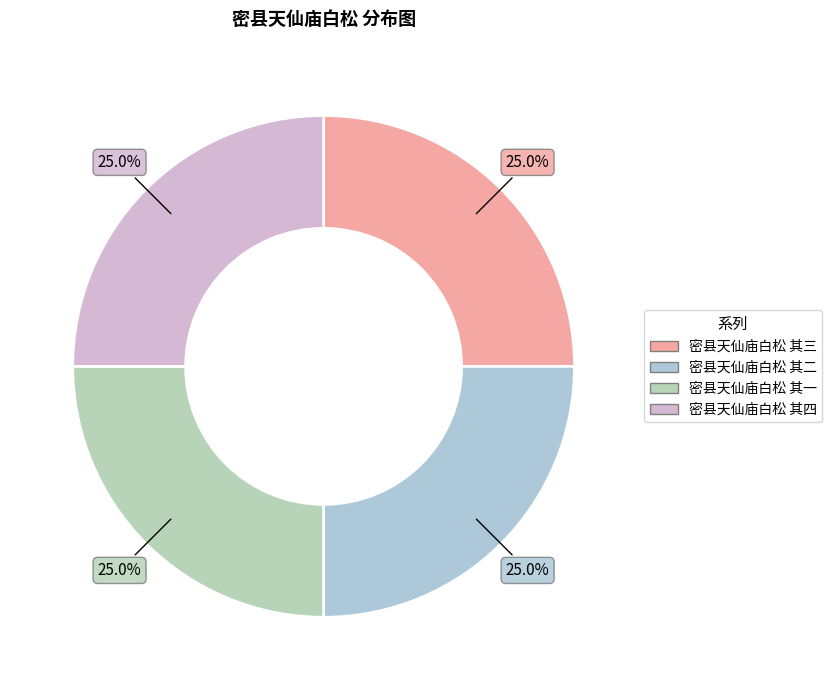

What is the largest slice in the pie chart?

密县天仙庙白松 其四